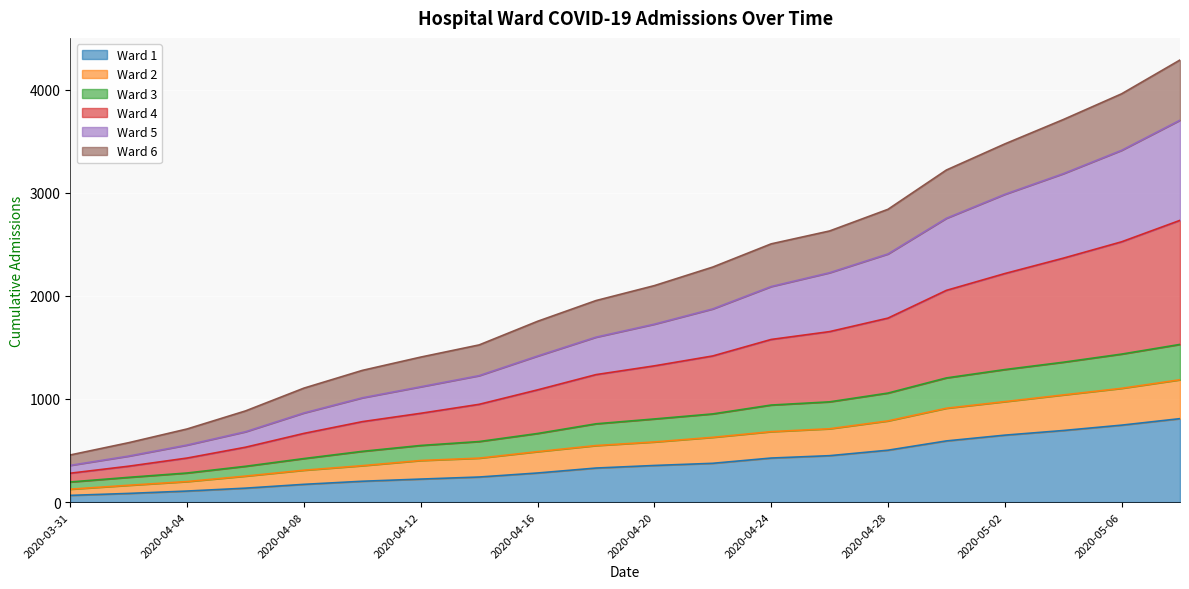

Does the chart display data point markers on the line(s)?

No